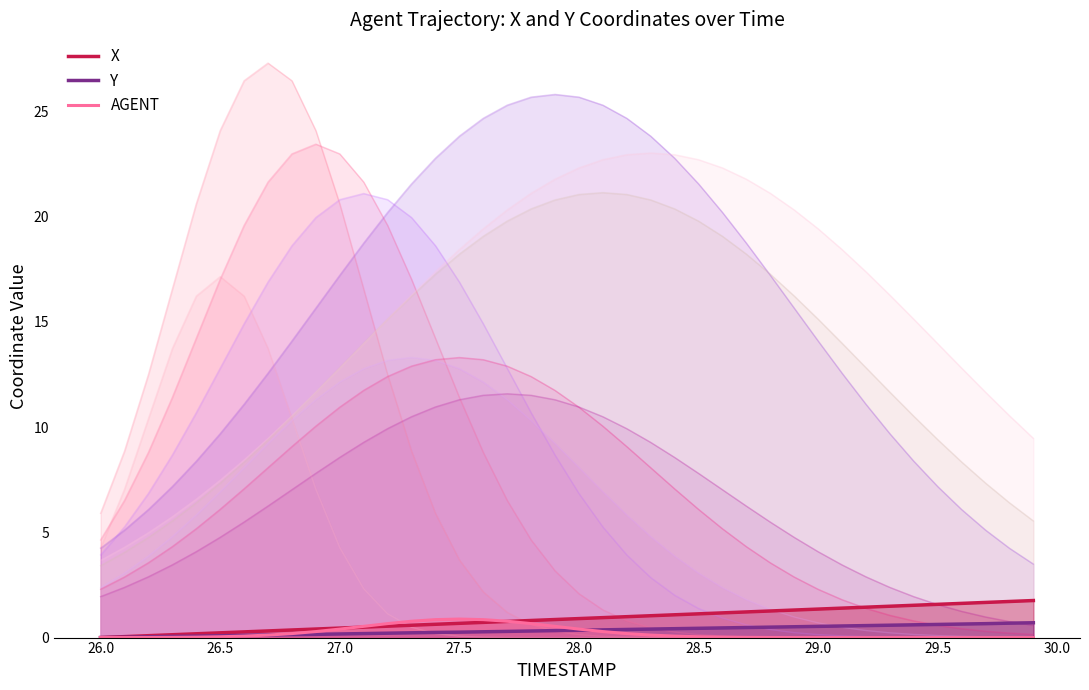

True or false: X has more than 1 points higher than both neighbors.

False